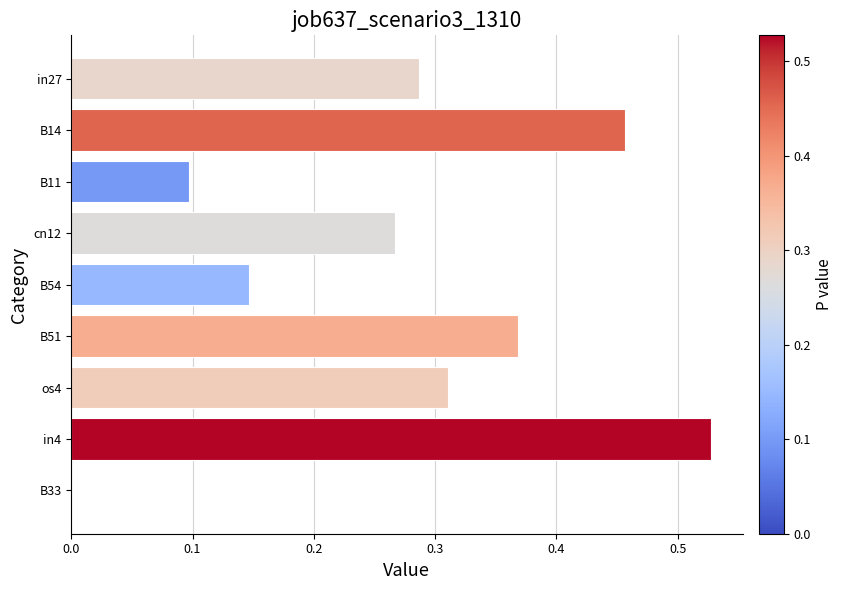

How many positive values are there?

8